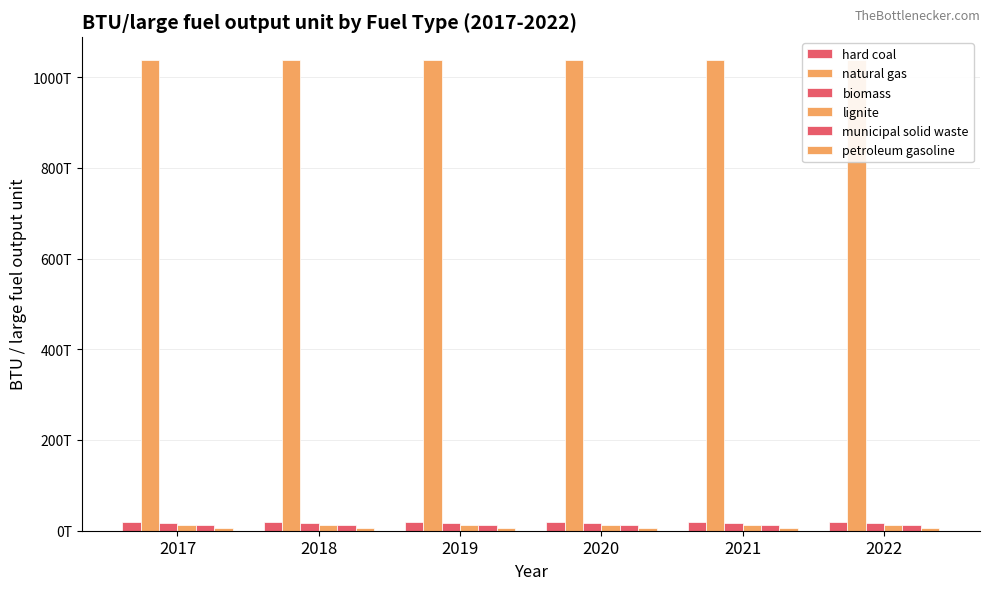

Rank the series at 2017 from highest to lowest value.

natural gas, hard coal, biomass, municipal solid waste, lignite, petroleum gasoline